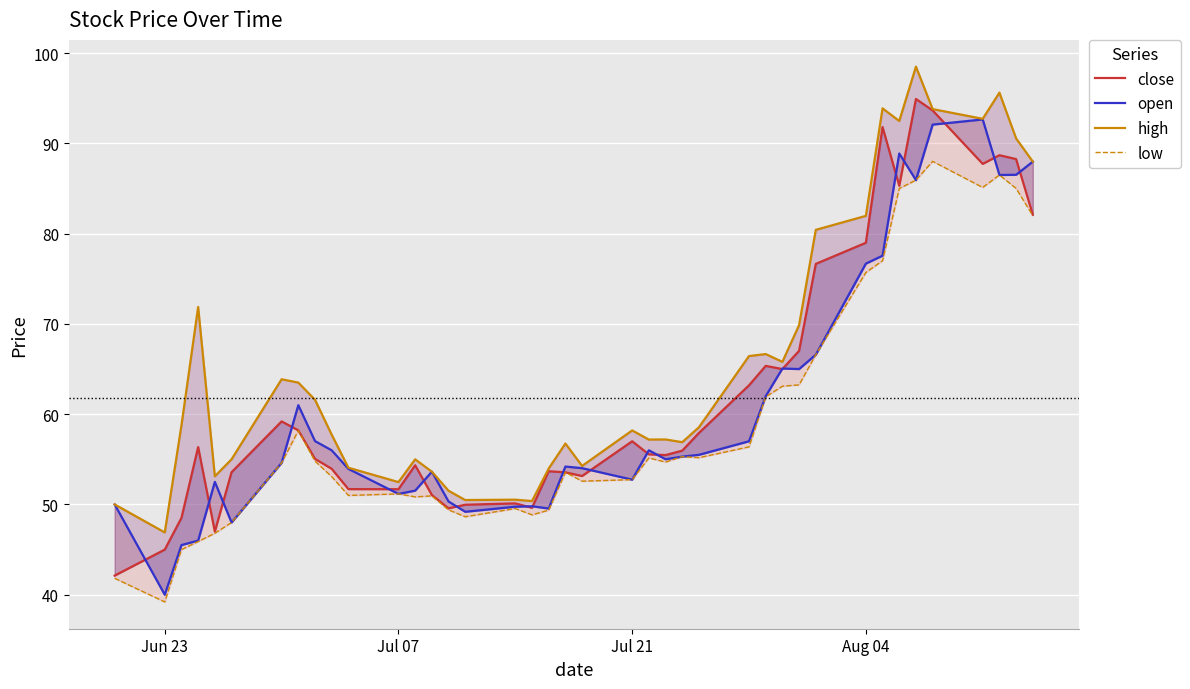

True or false: high and close cross at least once.

False